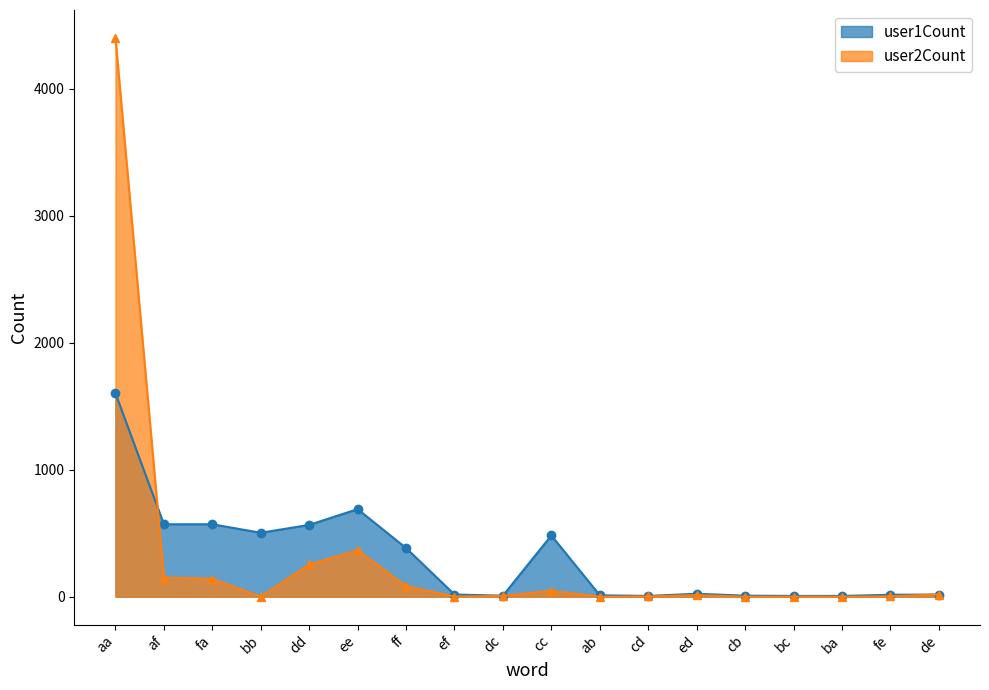

Which category has the lowest value in the user2Count series?

bb